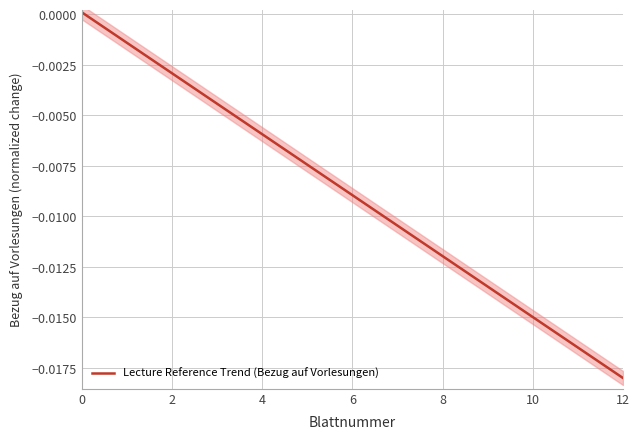

Is it true that the value at 6 is -0.0?

True